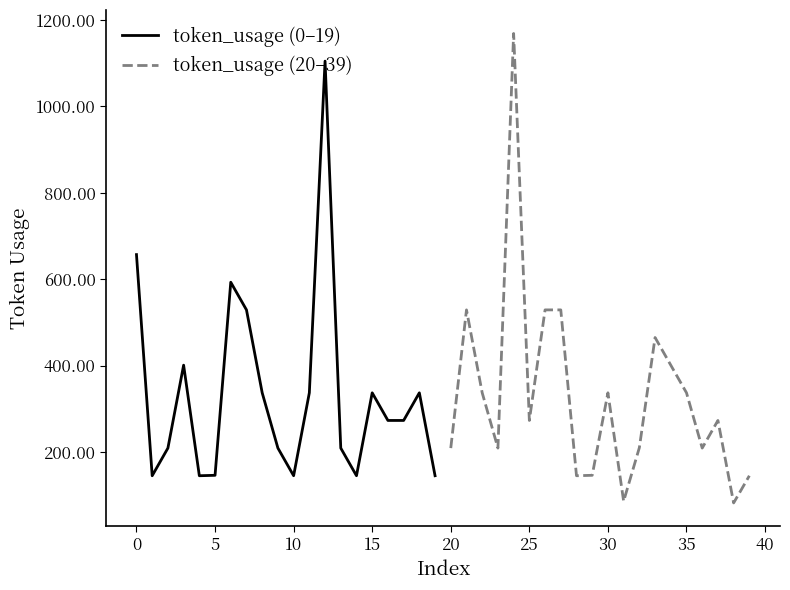

What is the difference between the maximum and second lowest values in the token_usage (20–39) series?

1083